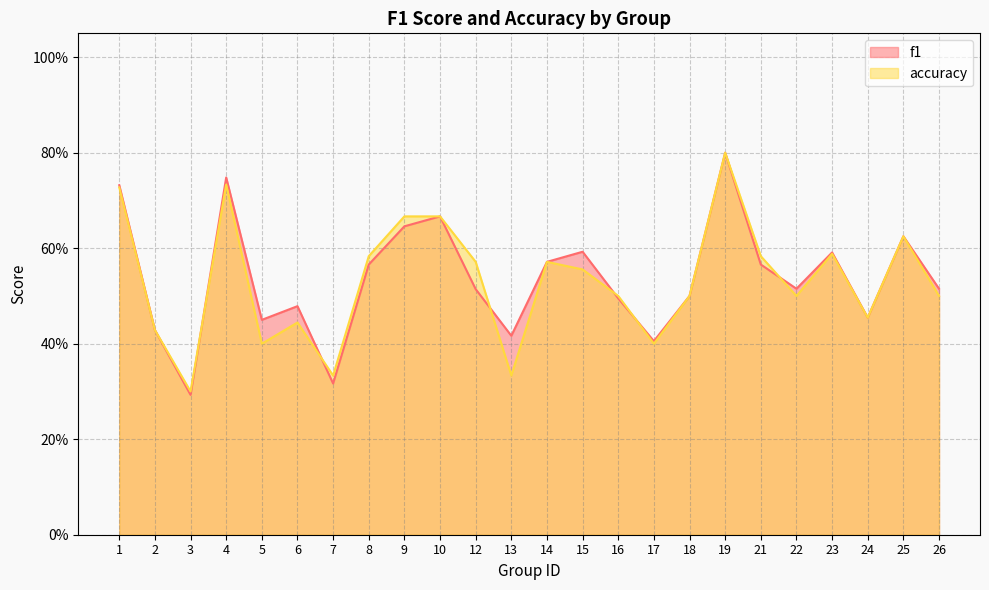

What are all the series names shown in the legend?

f1, accuracy